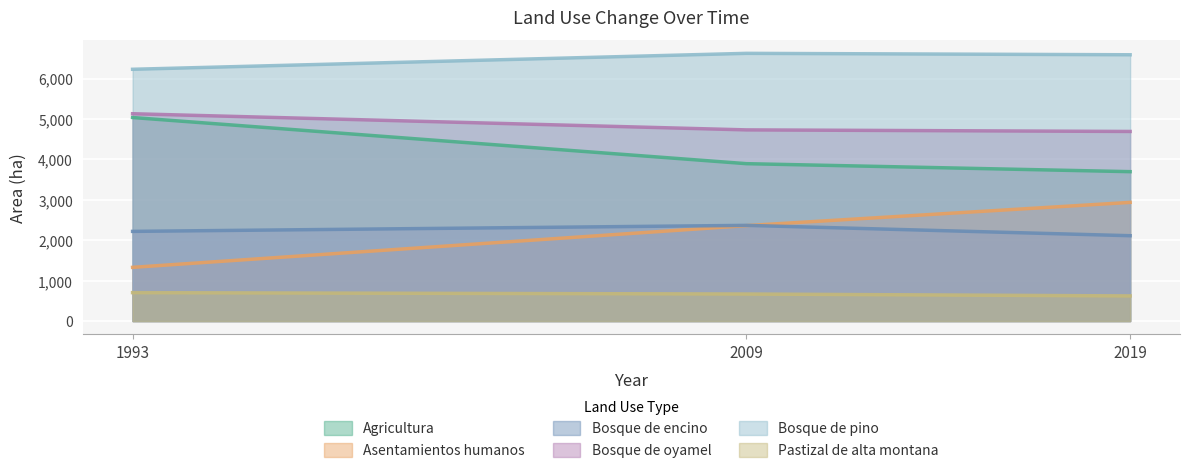

Is the value of Agricultura at 2009 greater than the value of Bosque de encino at 2009?

Yes